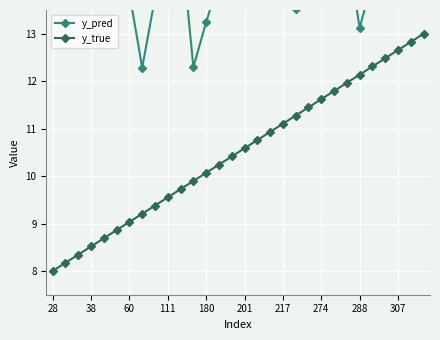

True or false: y_true has a value of 3.5 at 288.

False